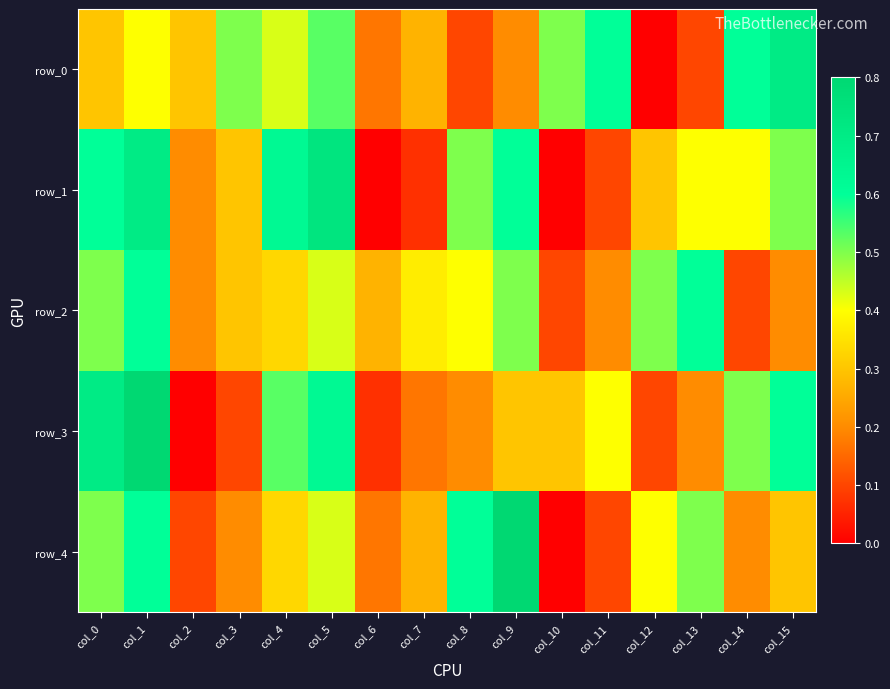

Rank the categories by row_1 value from highest to lowest.

col_5, col_1, col_4, col_0, col_9, col_8, col_15, col_13, col_14, col_3, col_12, col_2, col_11, col_7, col_6, col_10